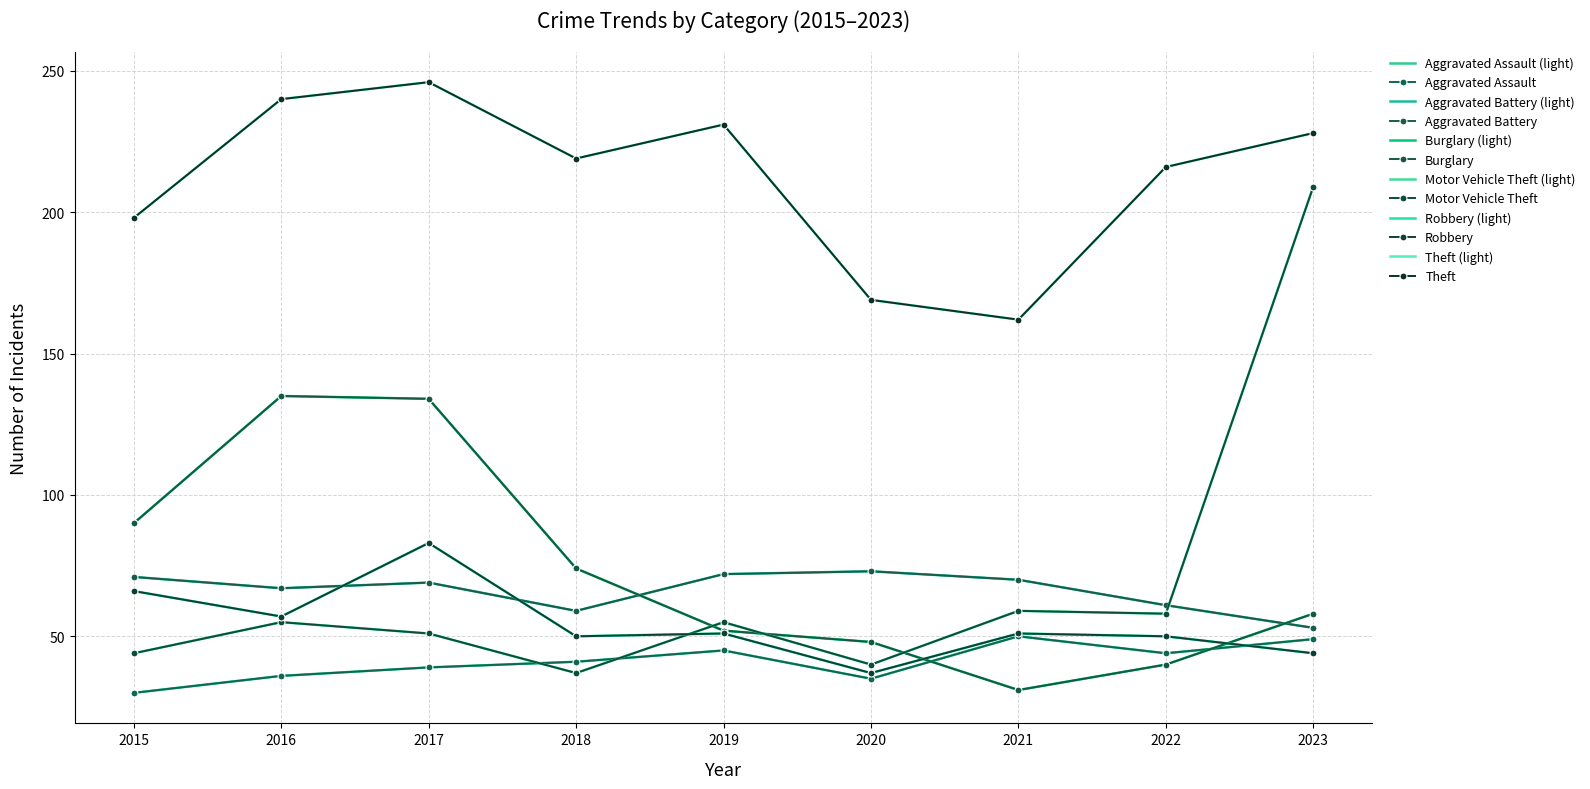

How many intersections are there between Aggravated Battery and Burglary?

2